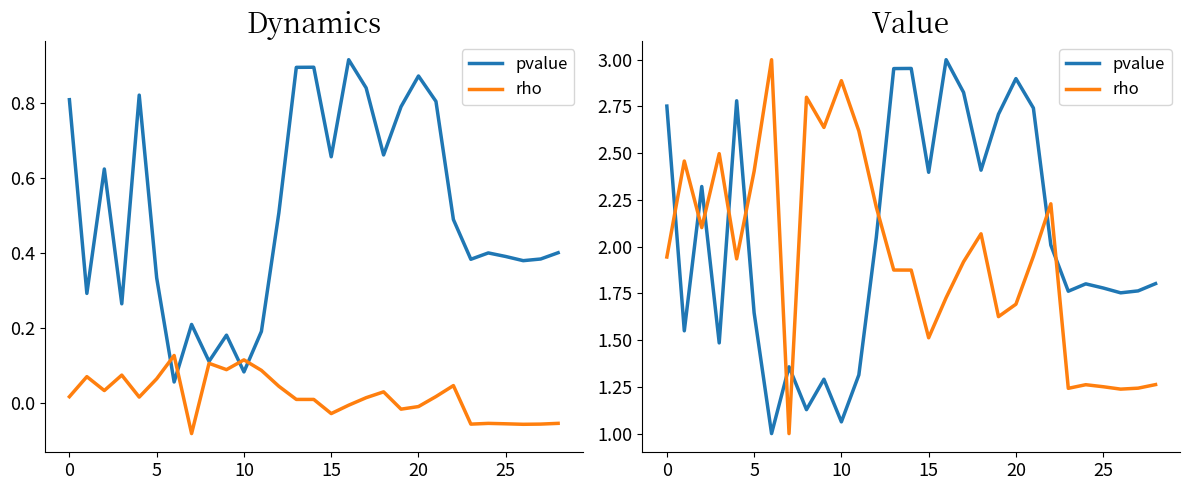

What is the average value of the pvalue series?

2.0